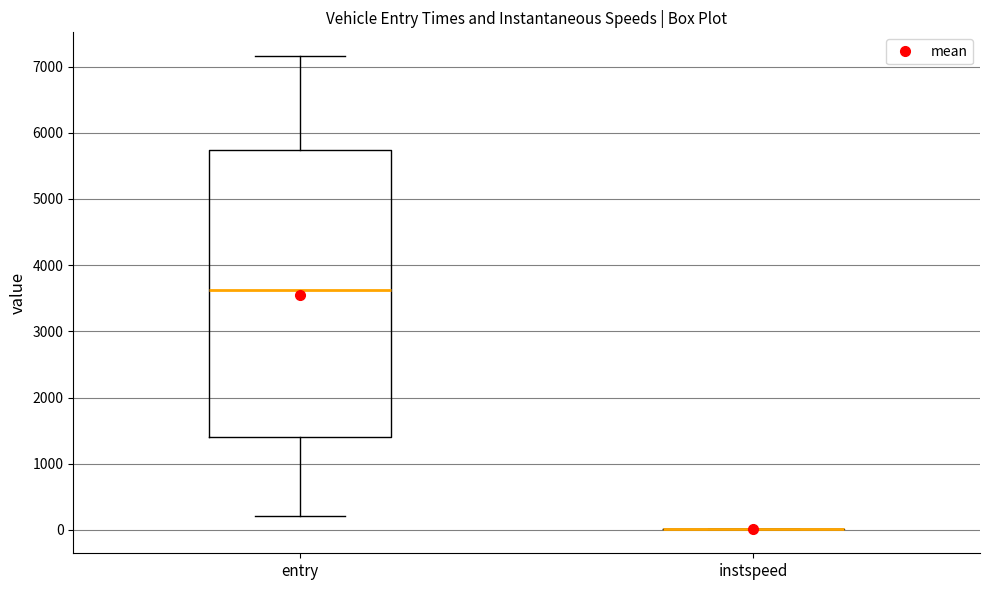

Reading left to right, read every box against the y-axis: the position of its median line, the range the box covers, and the ends of its whiskers. The values are not printed on the chart, so give them approximately, as read against the axis.

entry: median 3600, box 1400 to 5700, whiskers 200 to 7200
instspeed: box collapsed to a line at 0, whiskers 0 to 0